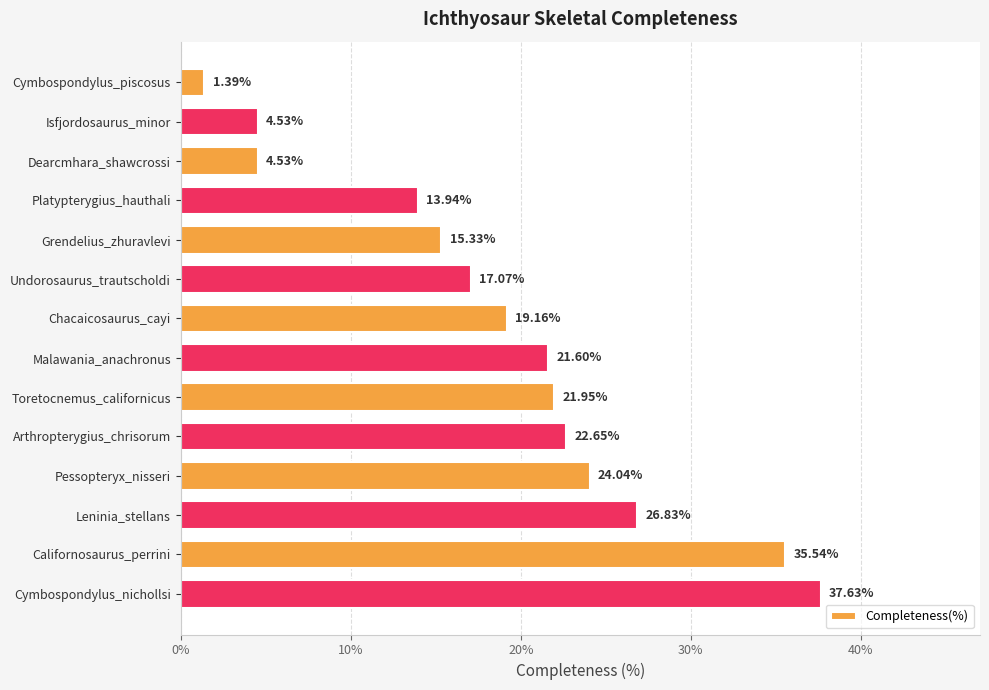

Does the chart contain any negative values?

No